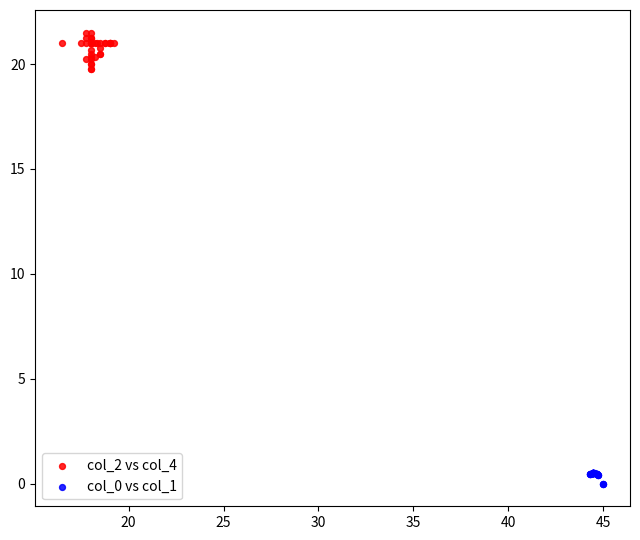

Which series reaches the minimum Y coordinate?

col_0 vs col_1